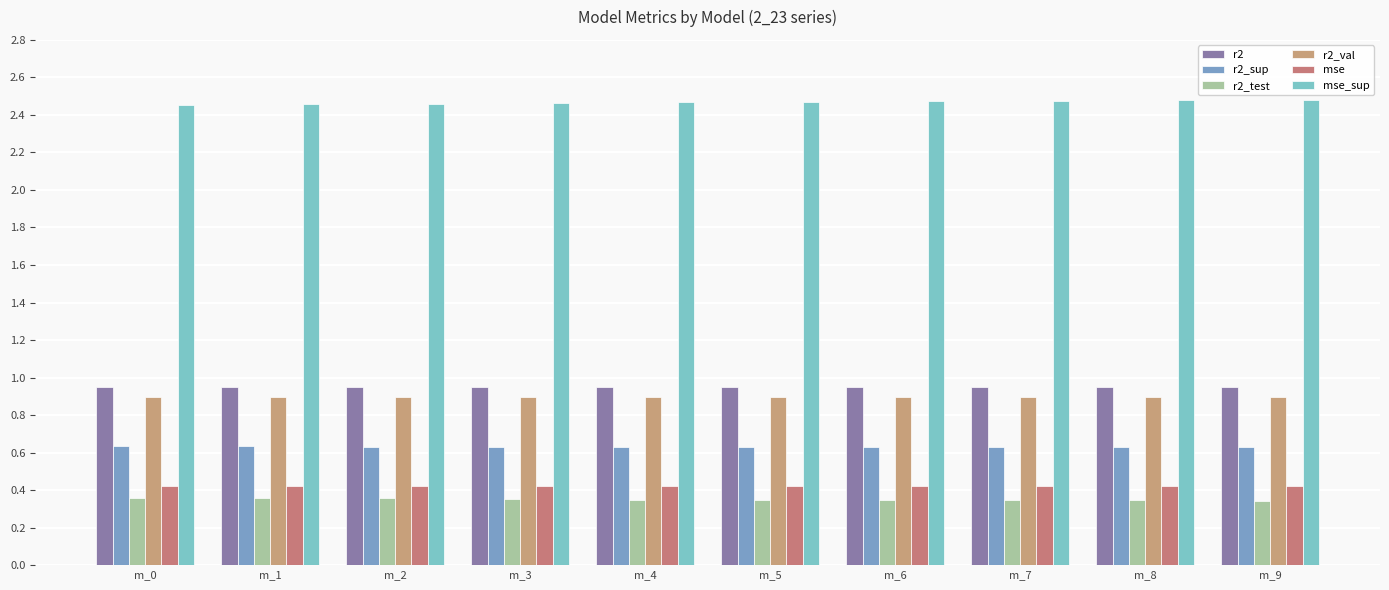

Reading left to right, extract all data points from this chart.

r2: 1.0	1.0	1.0	1.0	1.0	1.0	1.0	1.0	1.0	1.0
r2_sup: 0.6	0.6	0.6	0.6	0.6	0.6	0.6	0.6	0.6	0.6
r2_test: 0.4	0.4	0.4	0.4	0.3	0.3	0.3	0.3	0.3	0.3
r2_val: 0.9	0.9	0.9	0.9	0.9	0.9	0.9	0.9	0.9	0.9
mse: 0.4	0.4	0.4	0.4	0.4	0.4	0.4	0.4	0.4	0.4
mse_sup: 2.5	2.5	2.5	2.5	2.5	2.5	2.5	2.5	2.5	2.5